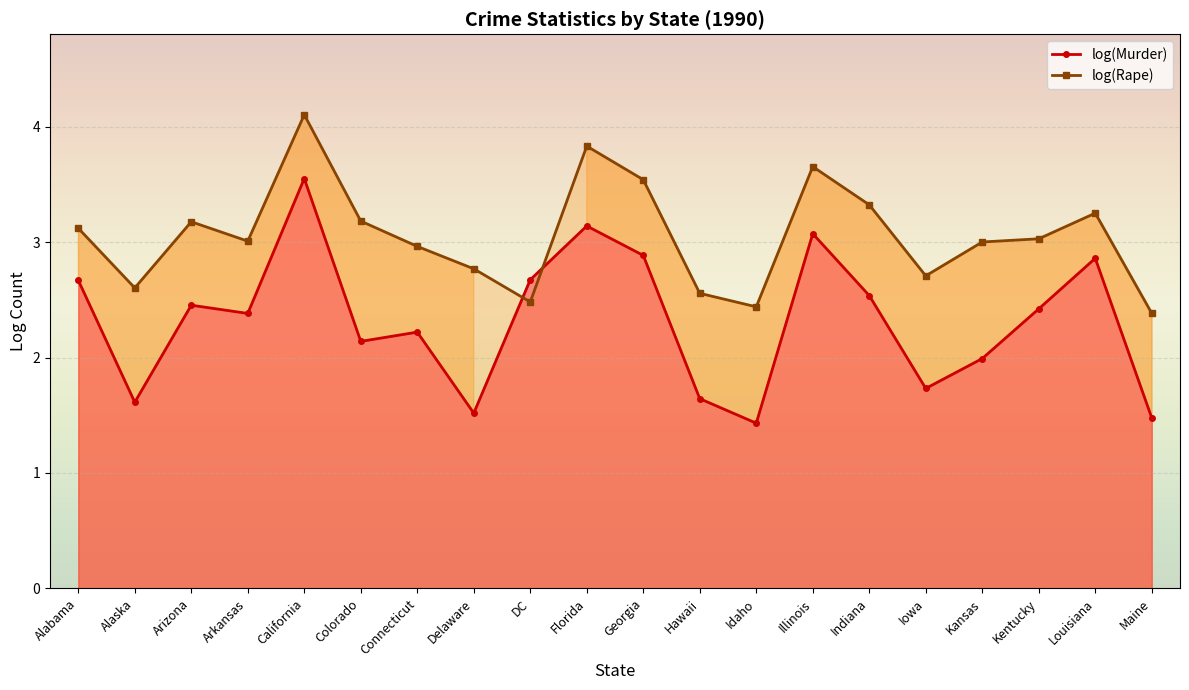

How many values in the log(Murder) series exceed 2?

13